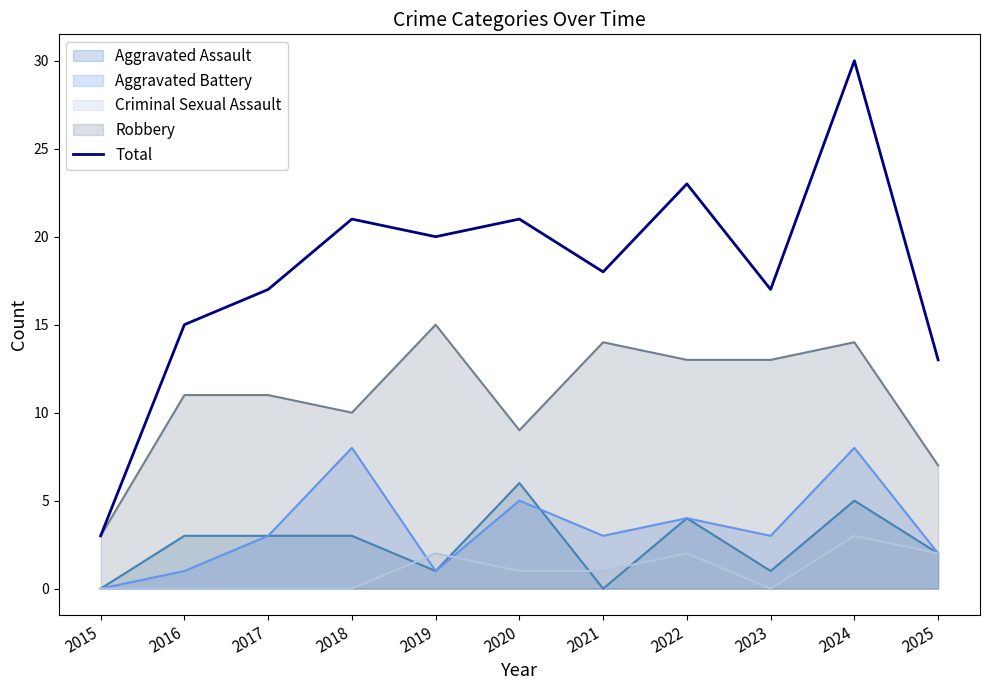

What is the difference between the maximum and minimum values?

27